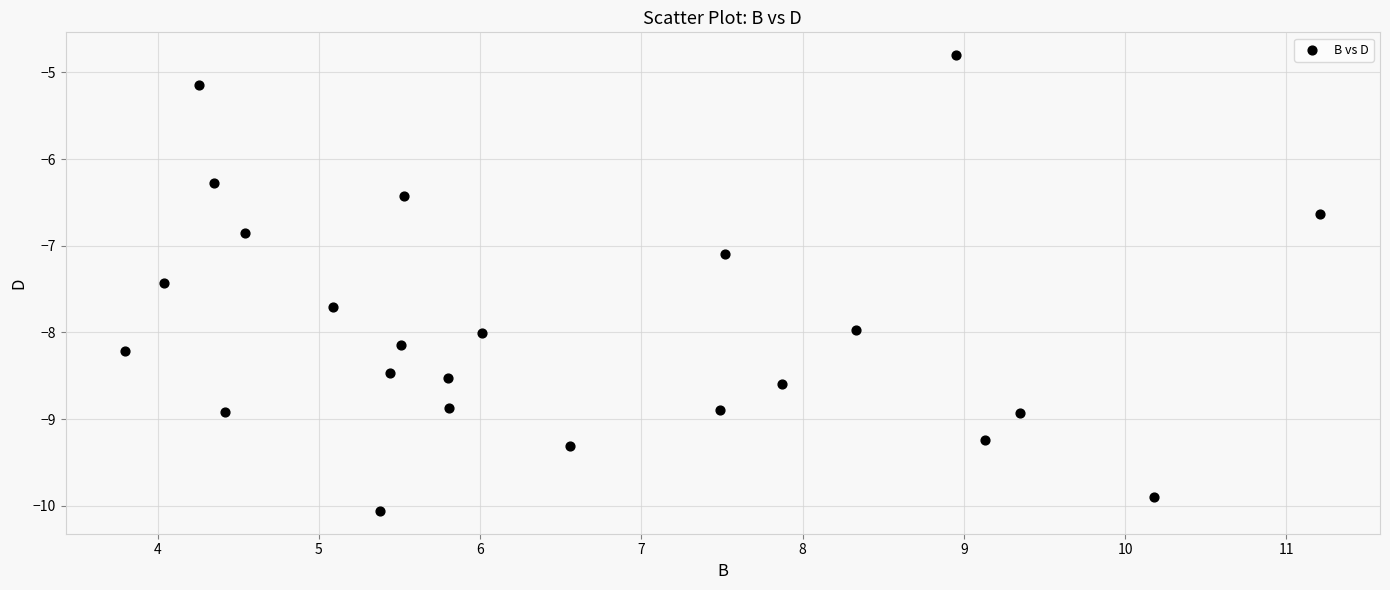

What Y value in the scatter plot is closest to -7?

-7.1